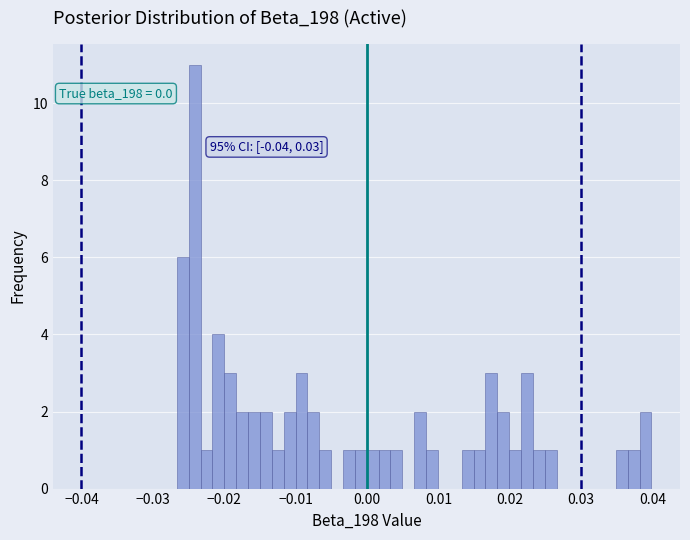

Around what value on the x-axis is the tallest bar? Give the approximate position of its centre, as read against the axis.

-0.024